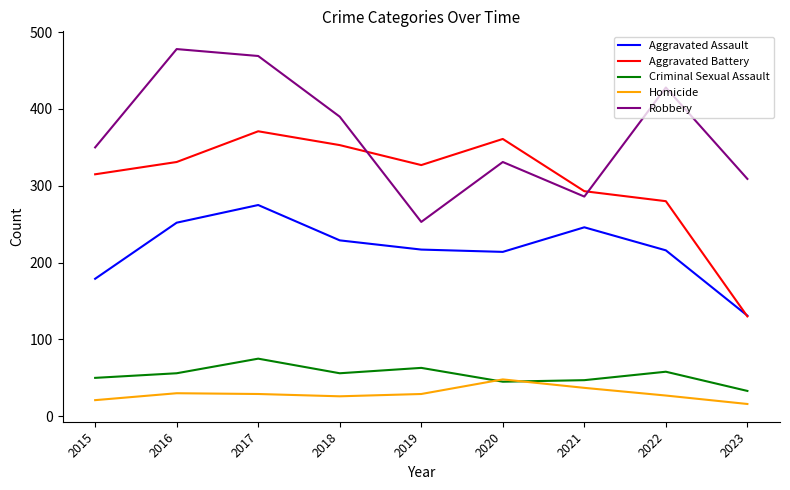

What is the smallest value displayed?

16